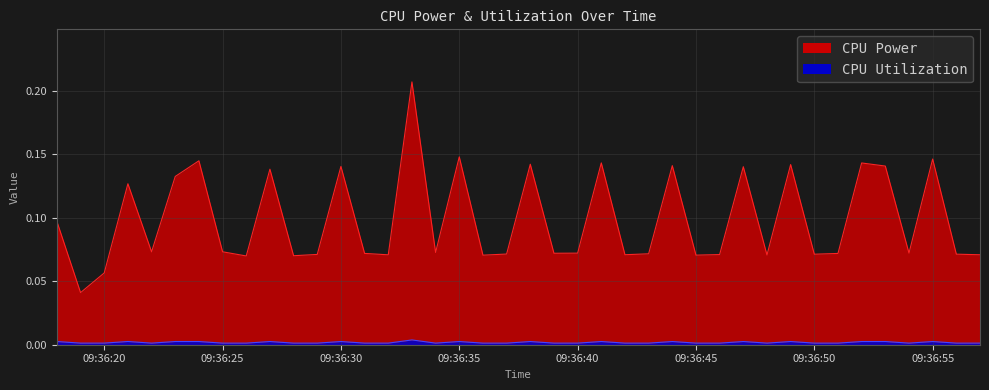

How many lines are shown in the chart?

2